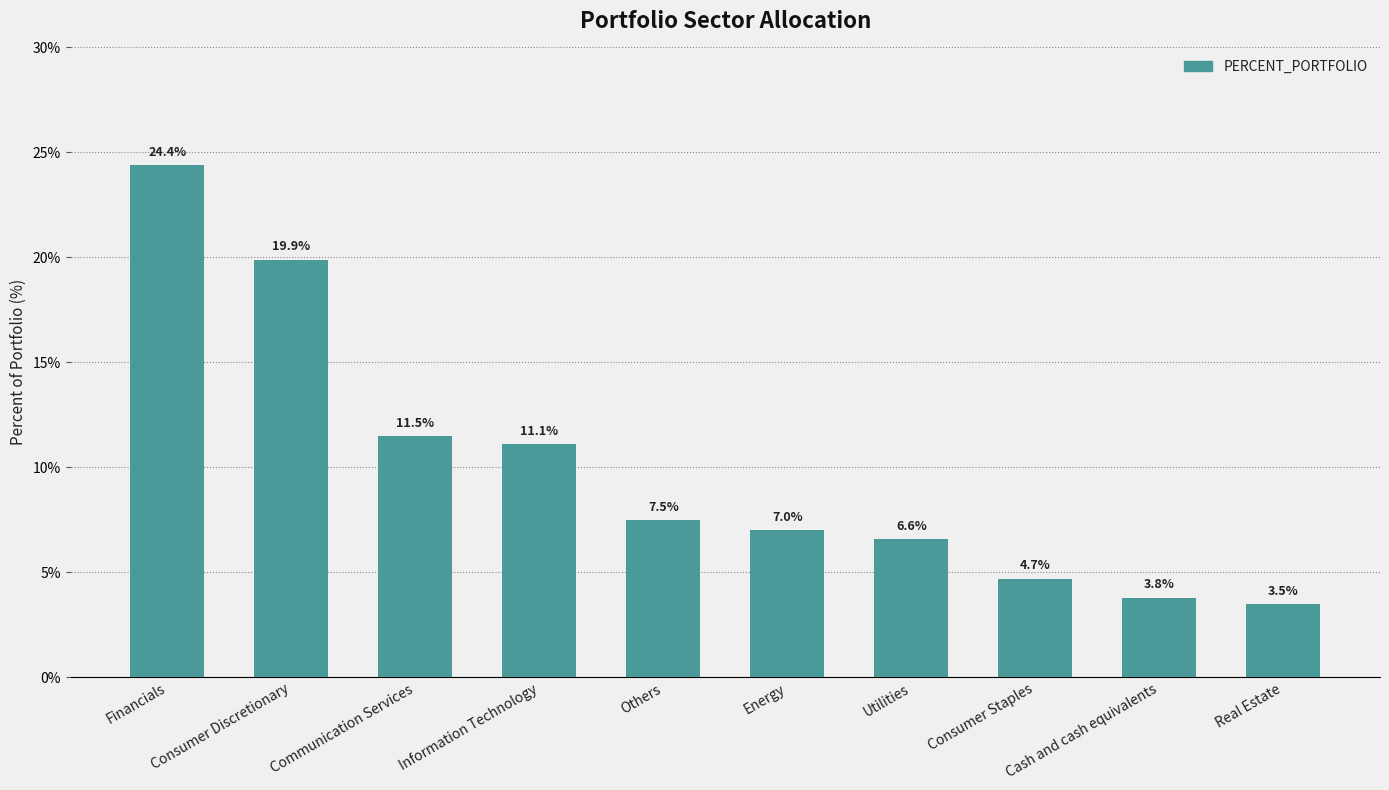

Reading left to right, transcribe all the data shown in this chart.

24.4	19.9	11.5	11.1	7.5	7.0	6.6	4.7	3.8	3.5